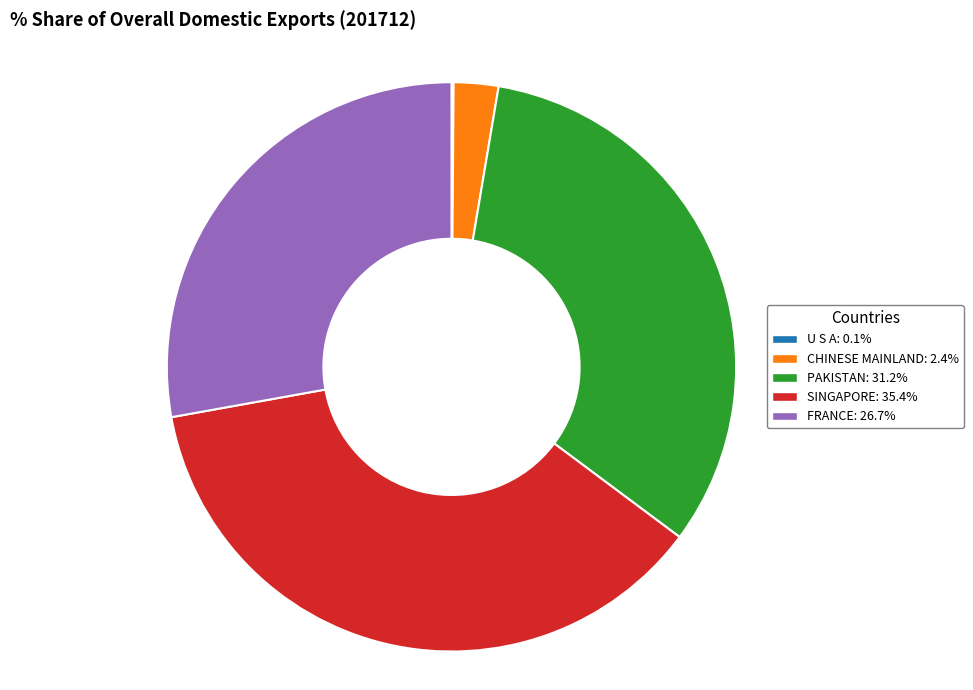

Combined, do SINGAPORE and FRANCE account for over 50%?

Yes